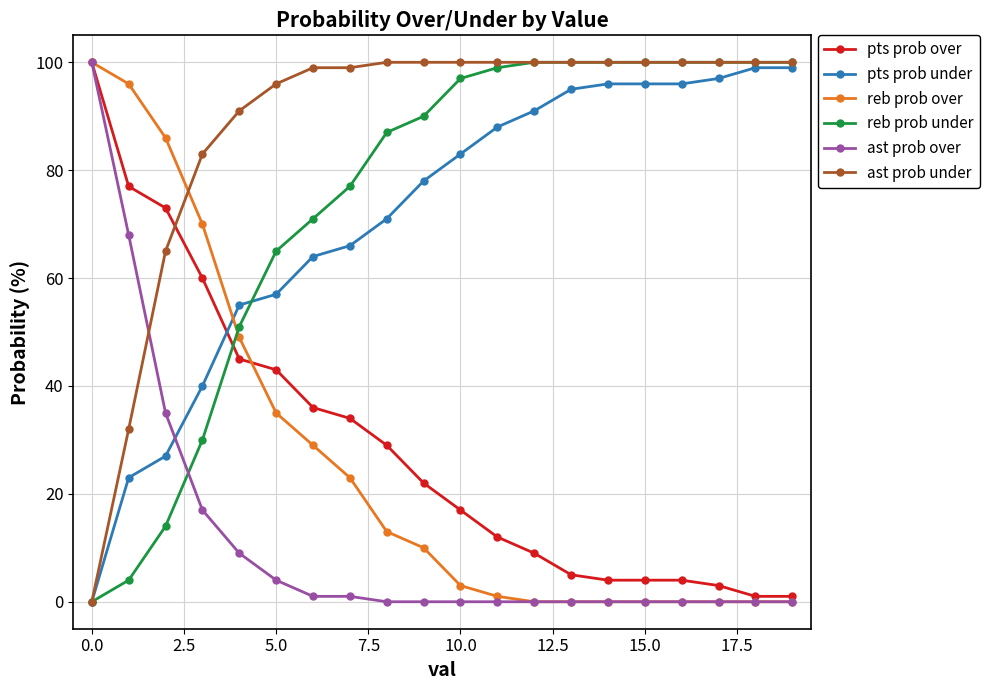

What is the average value of the ast prob over series?

12